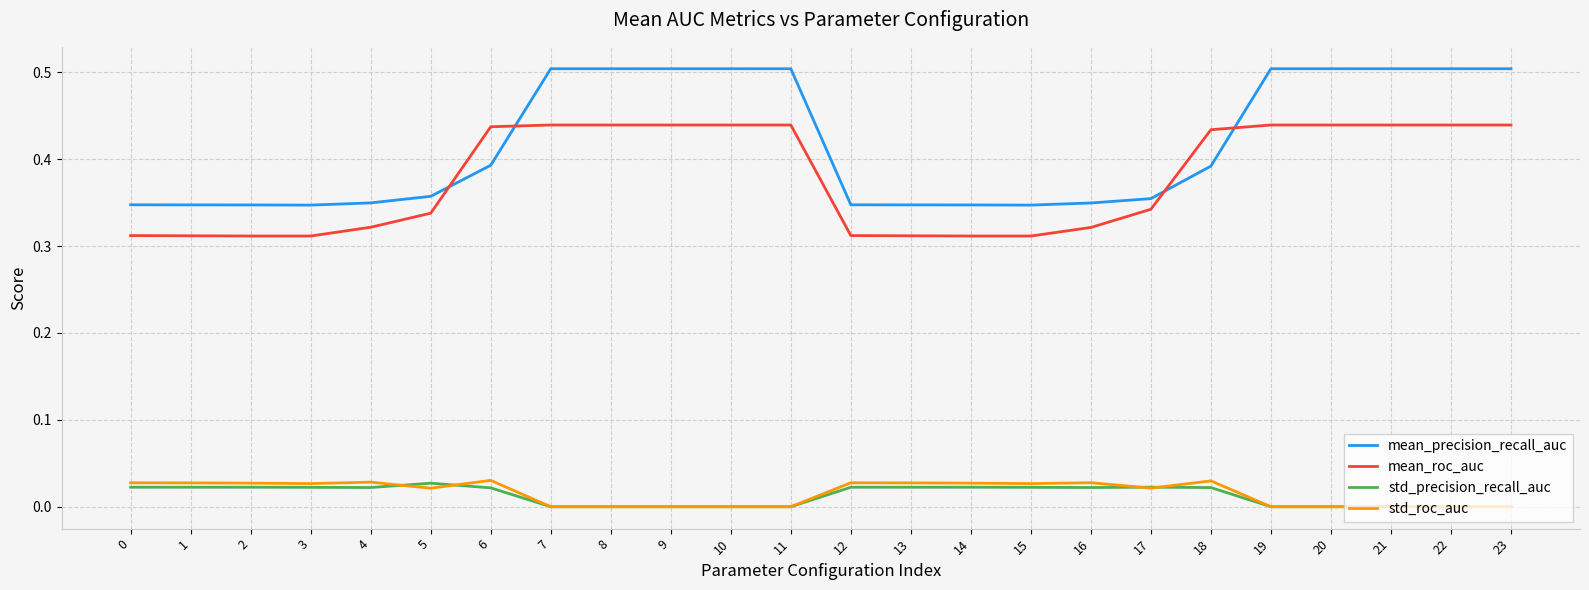

What is the total value across all series at 13?

0.7